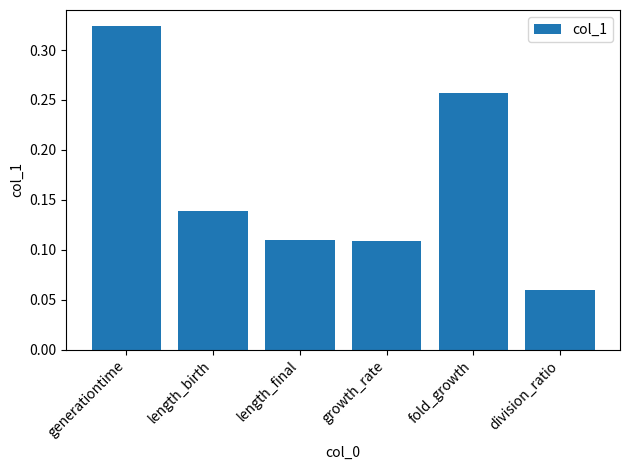

Where is the data nearest to the value 0?

division_ratio